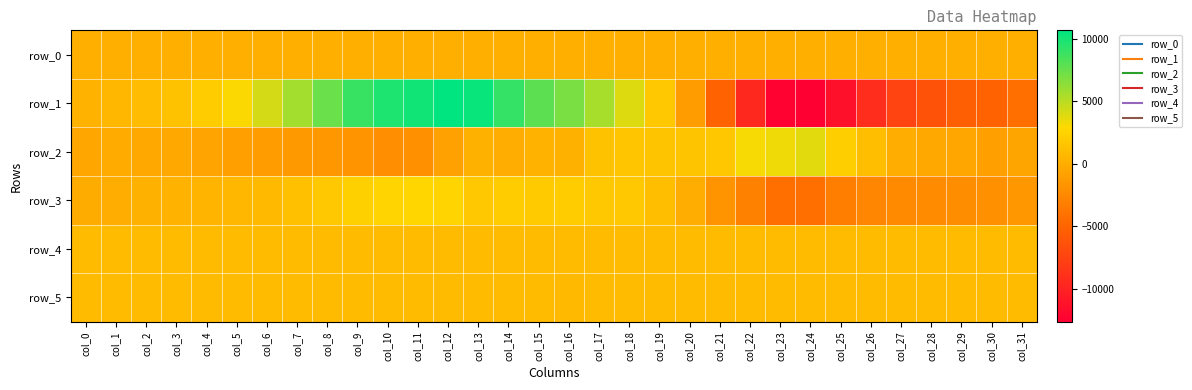

What is the greatest value displayed?

10693.0